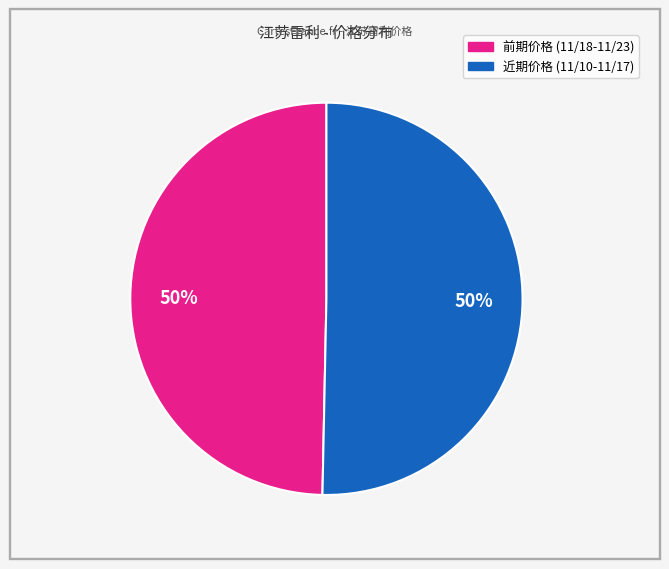

Do 近期价格 (11/10-11/17) and 前期价格 (11/18-11/23) together represent more than half of the pie?

Yes